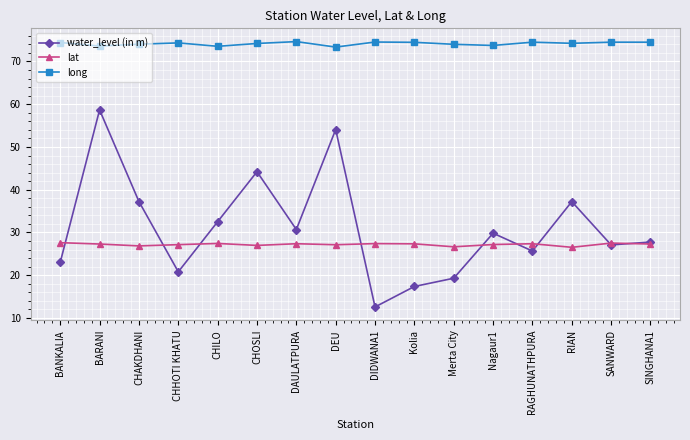

True or false: long and water_level (in m) intersect in this chart.

False